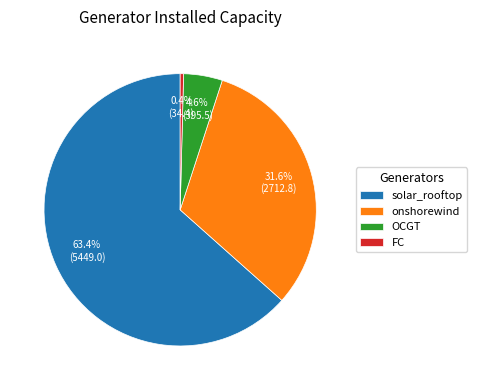

What is the ratio of the value at OCGT to the value at FC?

11.5